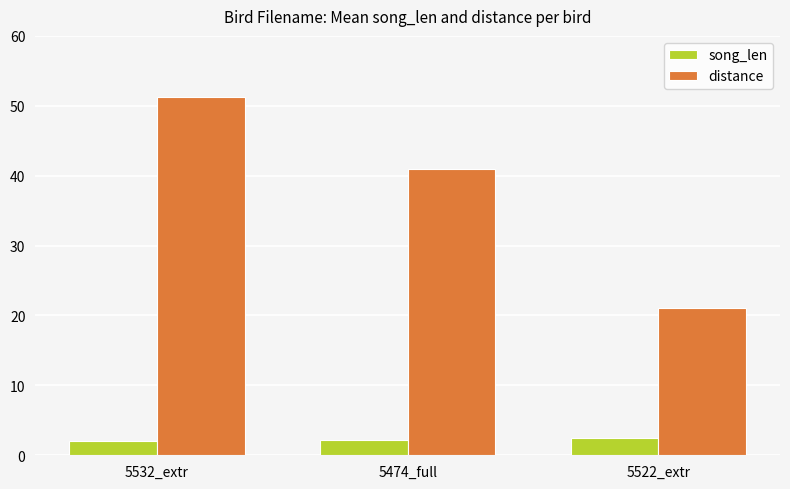

Read the distance value at 5474_full.

41.0